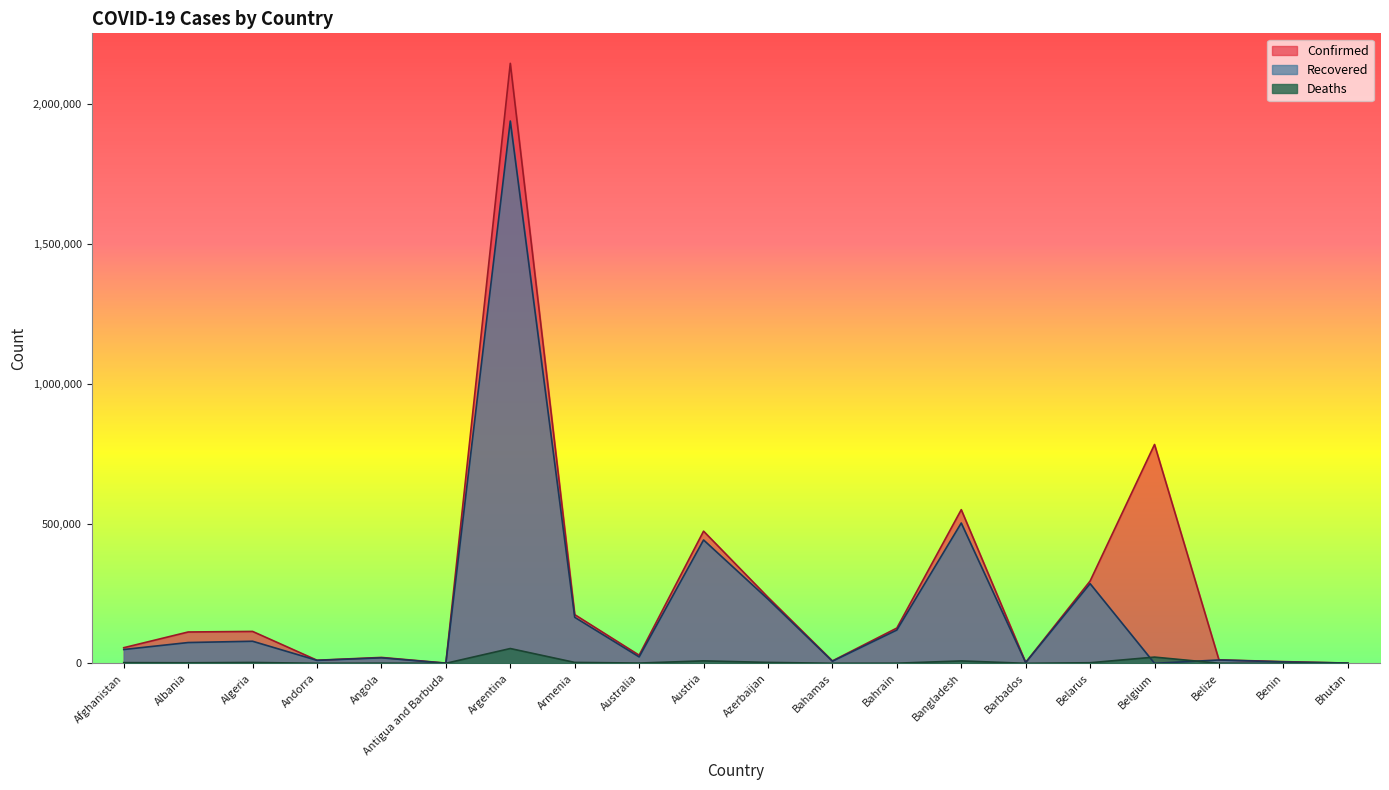

At which category is the sum across all series the highest?

Argentina